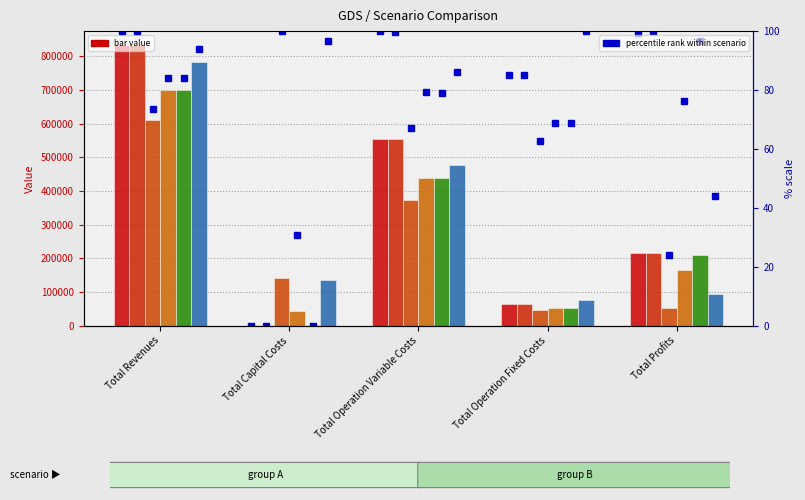

True or false: col_3 has a value of 371816.7 at Total Operation Variable Costs.

True